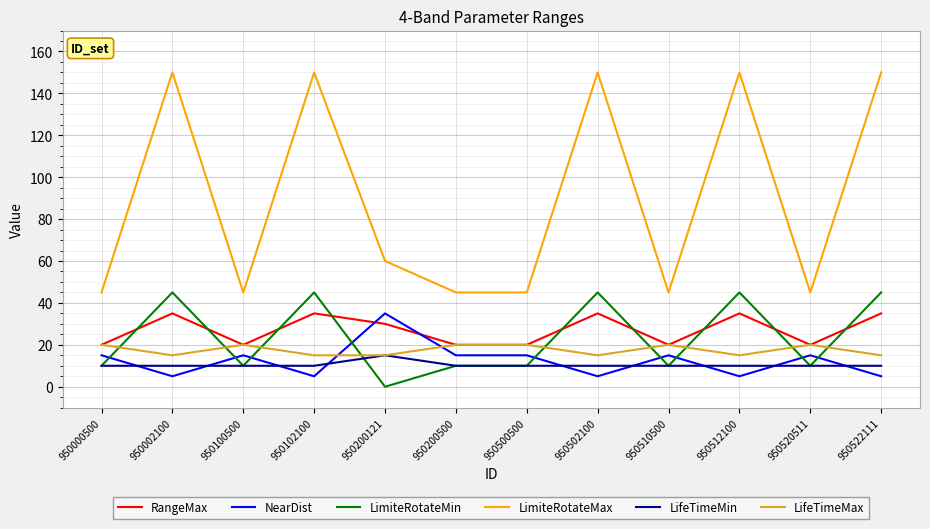

Is the value of LimiteRotateMax at 950102100 greater than the value of LifeTimeMax at 950510500?

Yes